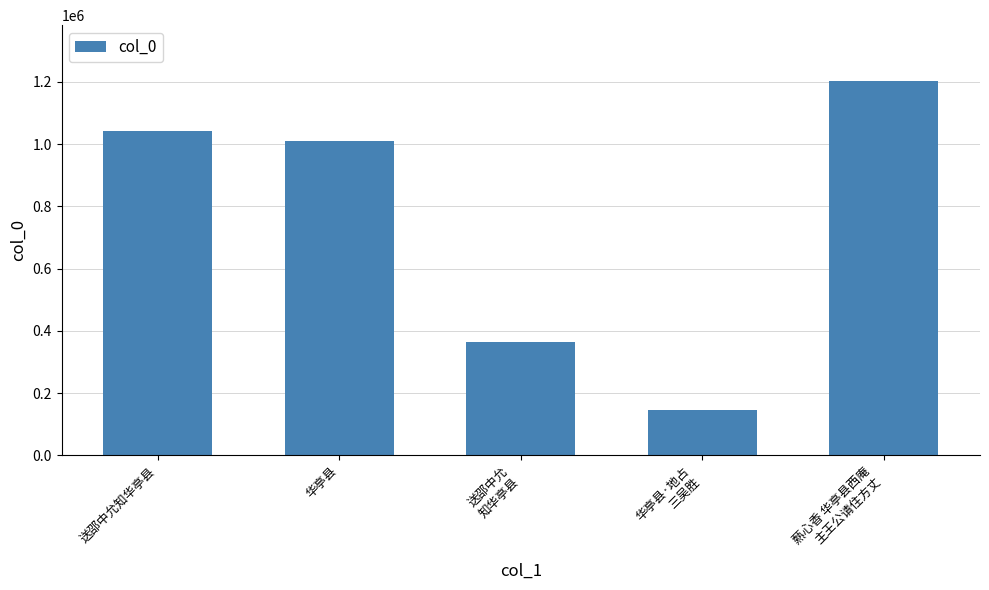

Which category has the highest value across all series?

爇心香 华亭县西庵
主王公请住方丈